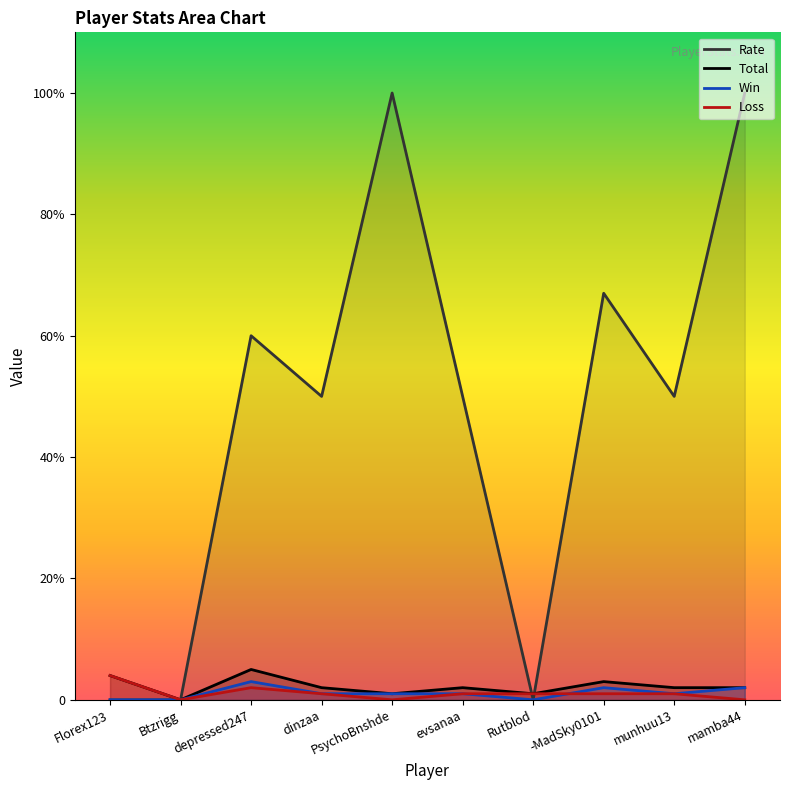

What is the difference between the highest and lowest values at dinzaa?

49